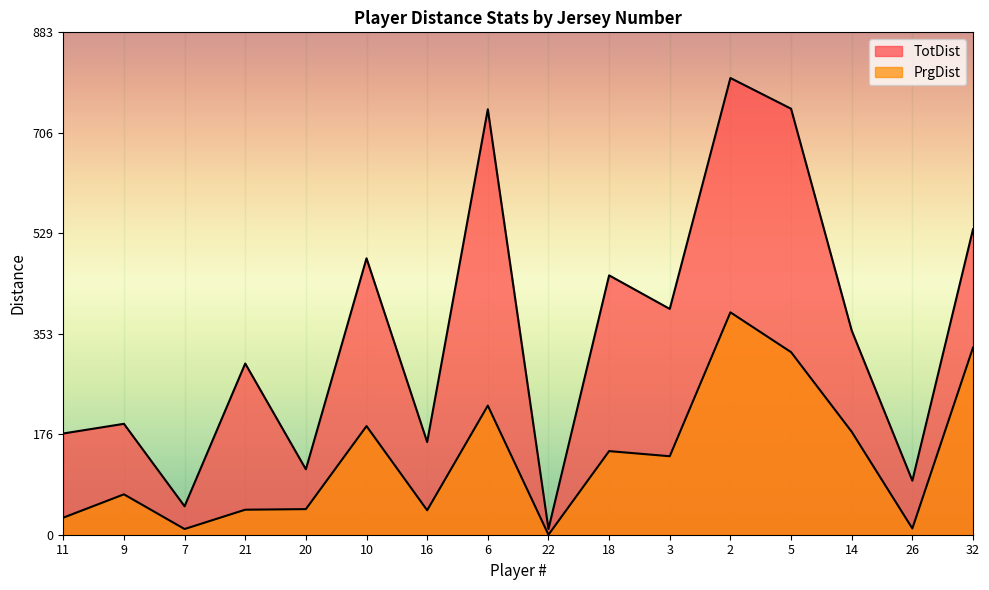

What is the label of the 15th point from the left?

26